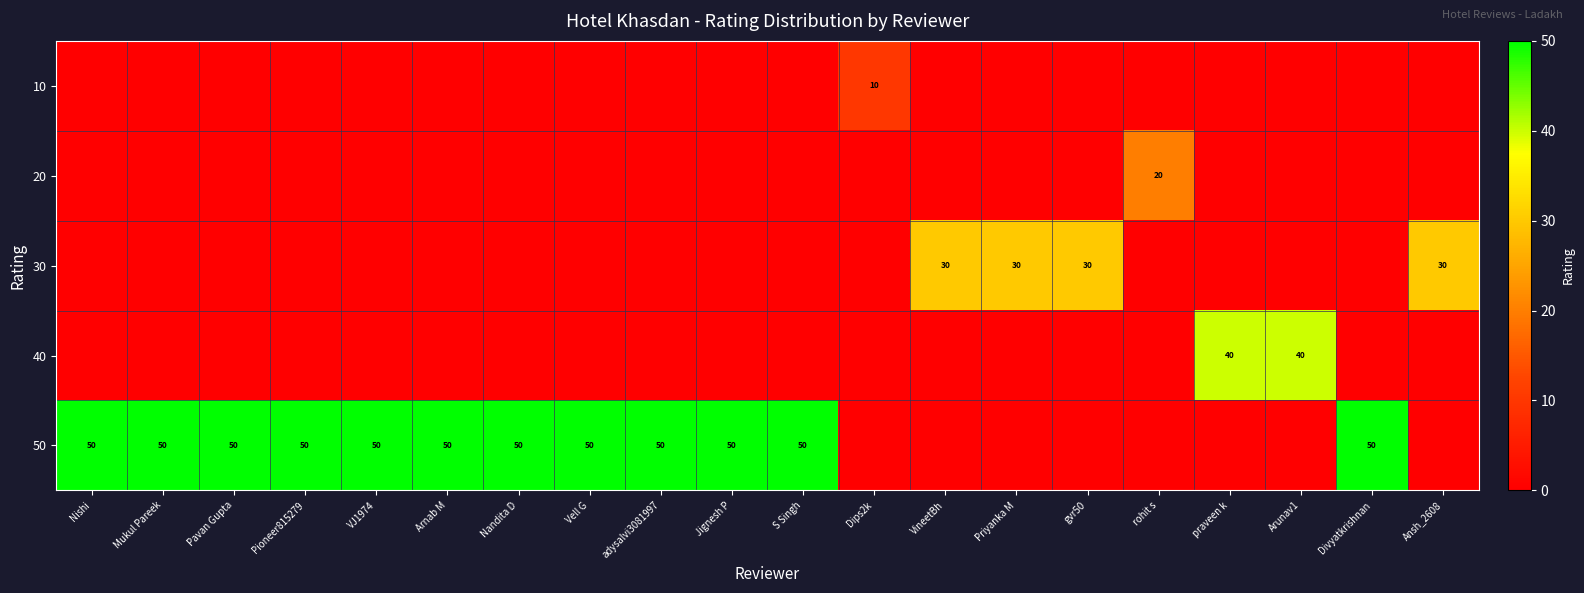

At which category does the chart reach its peak across all series?

Nishi